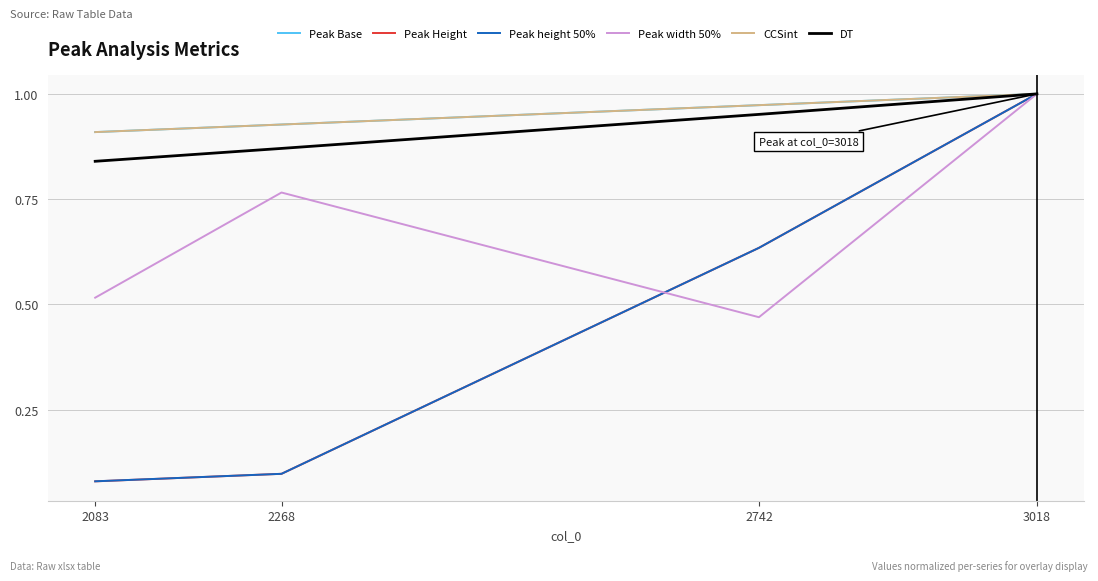

Does the chart display data point markers on the line(s)?

No